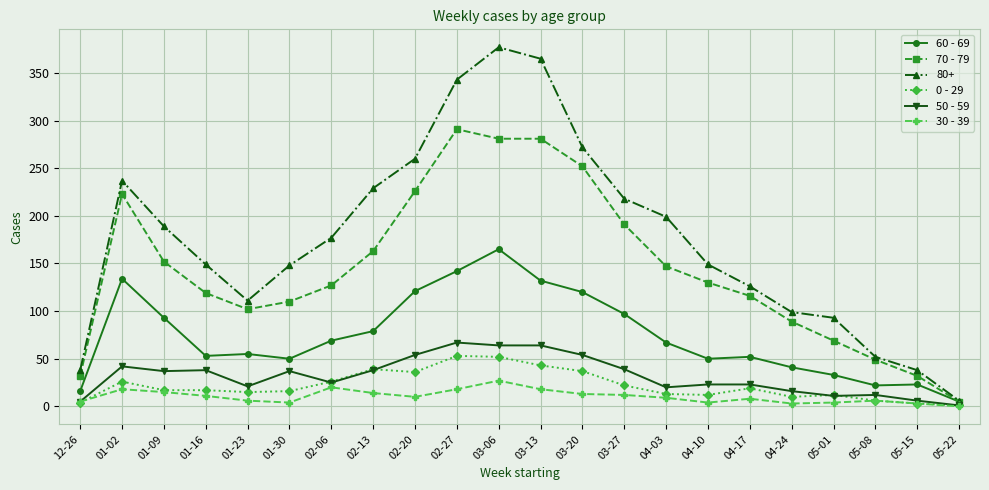

What position from the left is 03-27?

14